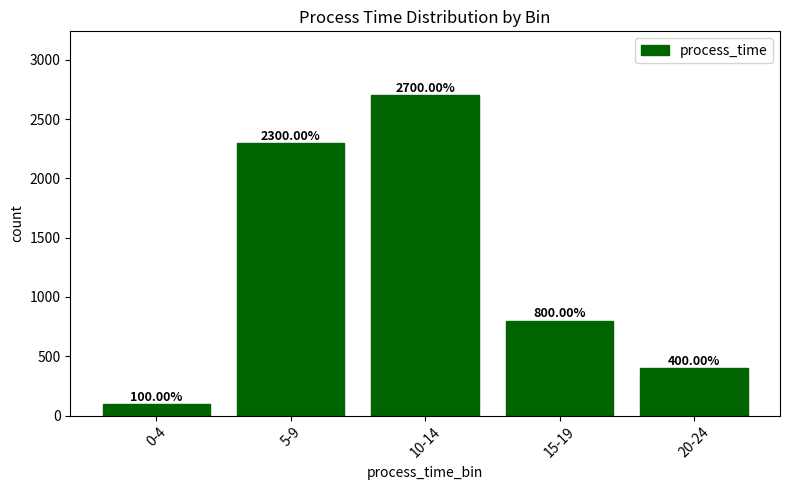

Between 15-19 and 20-24, which is larger?

15-19